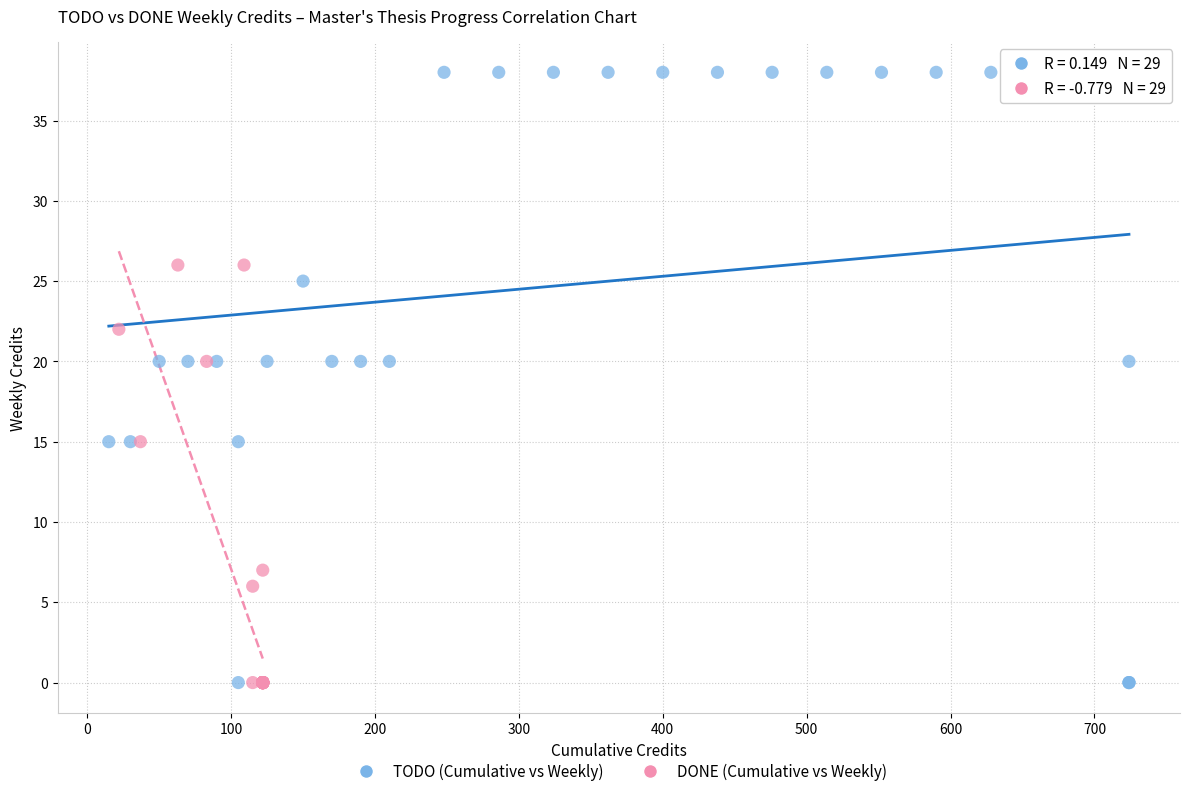

Which series reaches the maximum Y coordinate?

TODO (Cumulative vs Weekly)